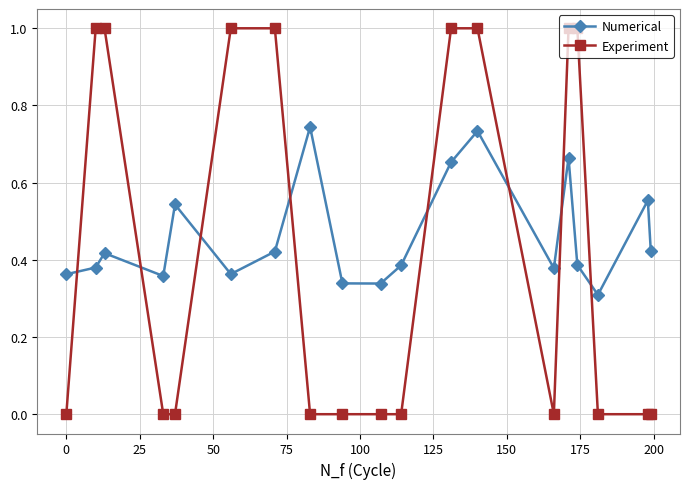

How many lines are shown in the chart?

2